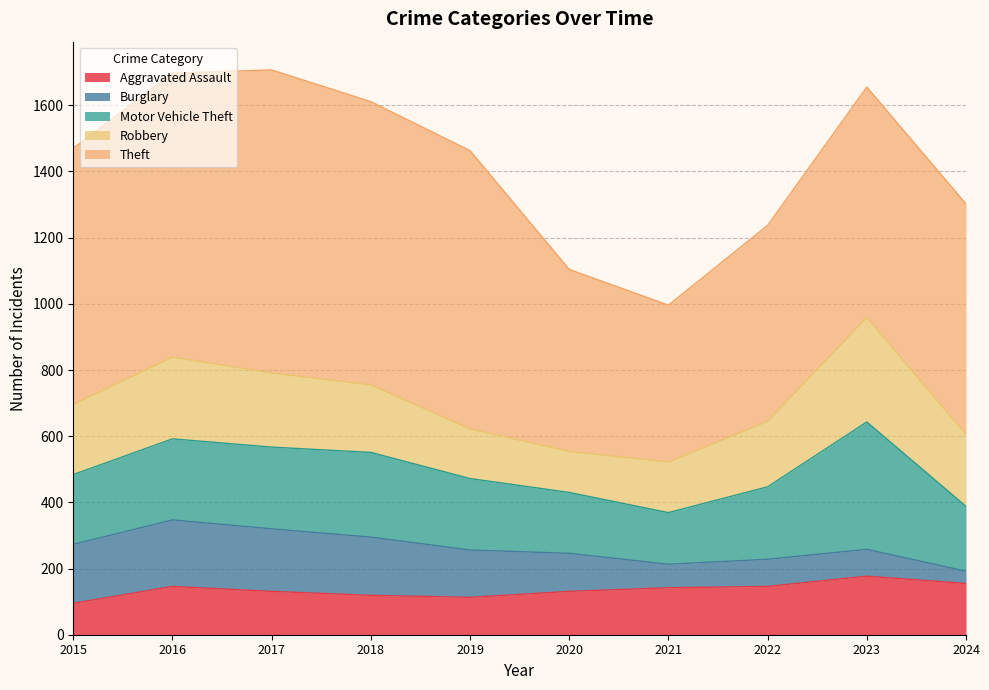

At 2024, list the series in order from smallest to largest.

Burglary, Aggravated Assault, Motor Vehicle Theft, Robbery, Theft